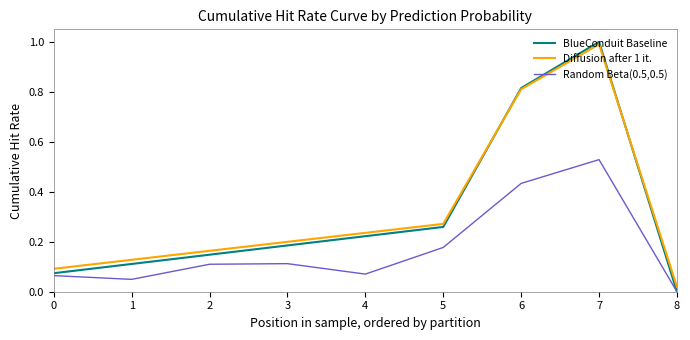

Is this an area chart (filled region under the line)?

No